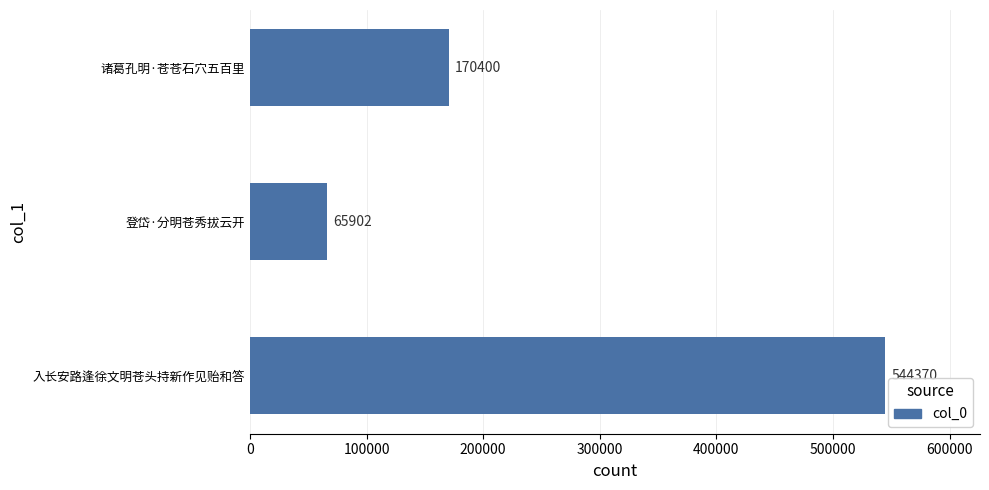

Reading bottom to top, what are all the values shown in this chart?

入长安路逢徐文明苍头持新作见贻和答=544370	登岱·分明苍秀拔云开=65902	诸葛孔明·苍苍石穴五百里=170400